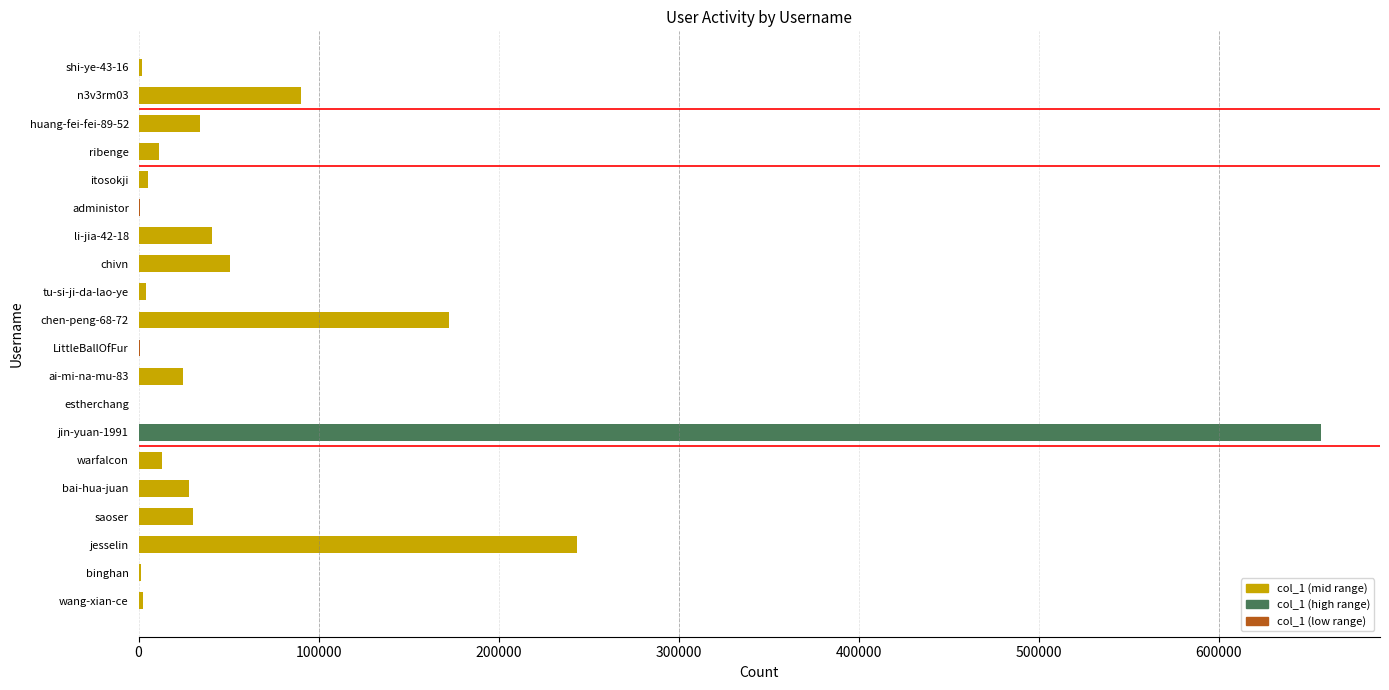

At which label is the value closest to 328558?

jesselin